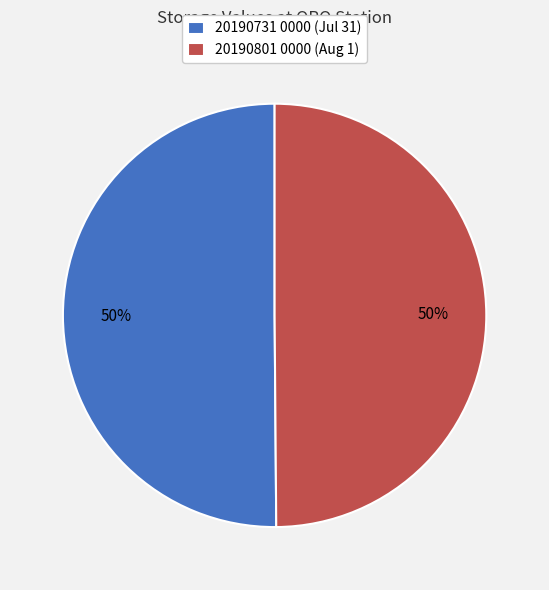

To the nearest percent, what is the average slice percentage?

50%